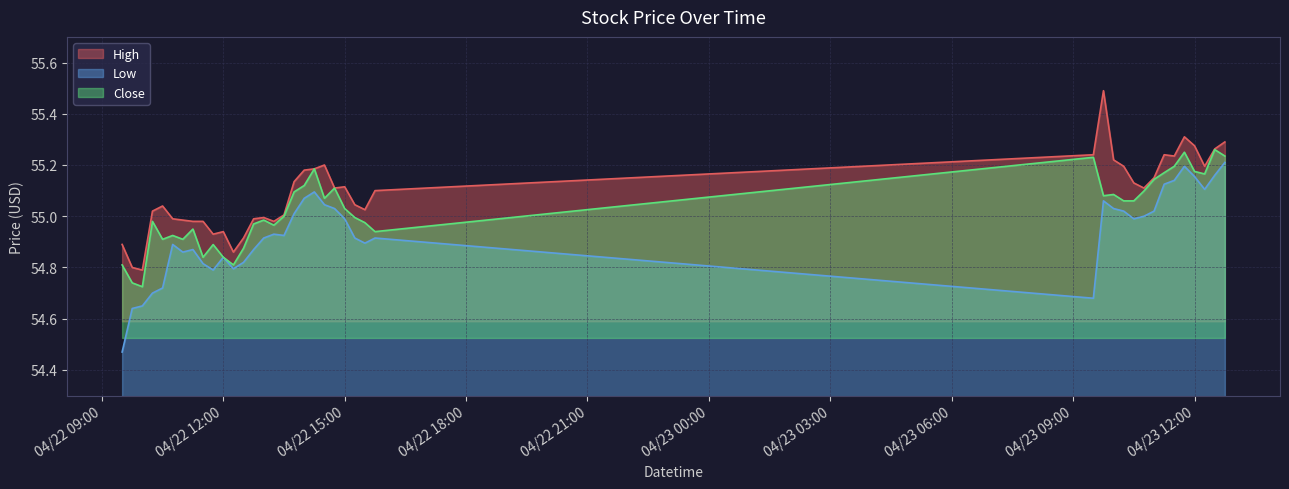

Which series changed the most between 2024-04-23 10:30 and 2024-04-23 12:15?

Low